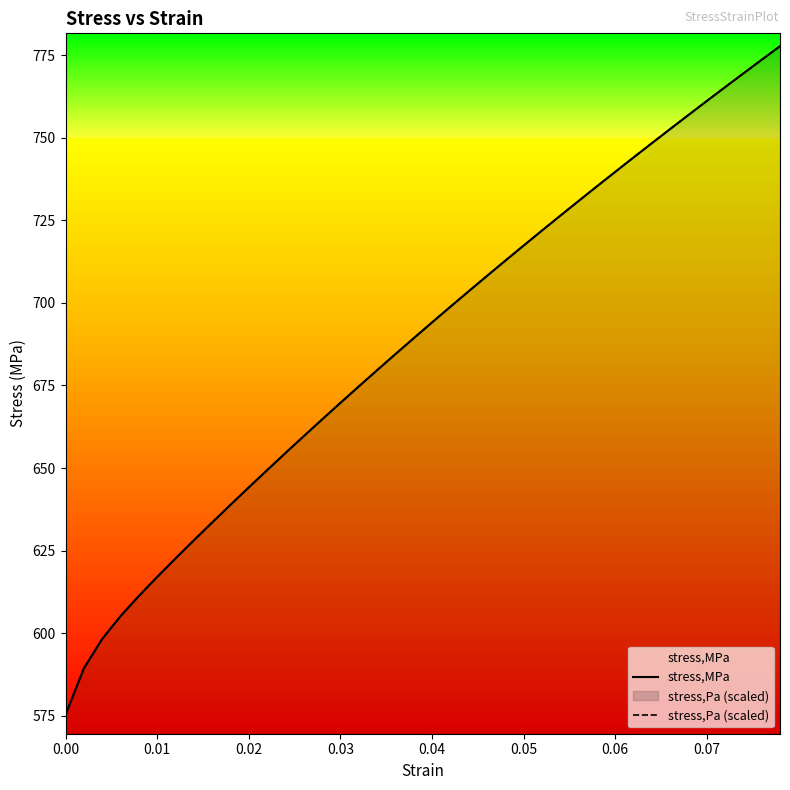

How many lines are shown in the chart?

2